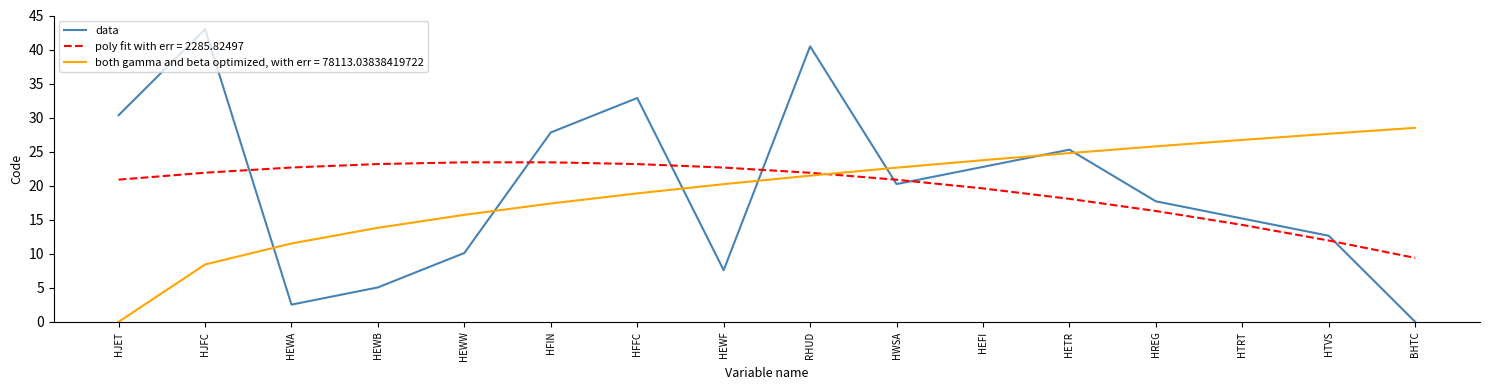

Does the chart have visible grid lines?

No